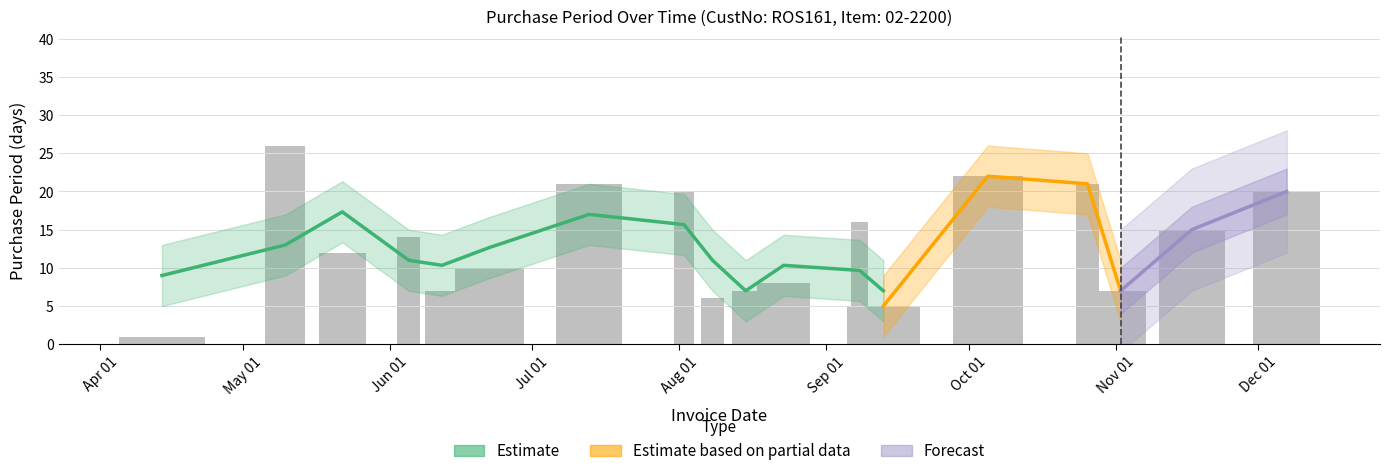

What is the label of the 15th bar from the left?

2017-10-26